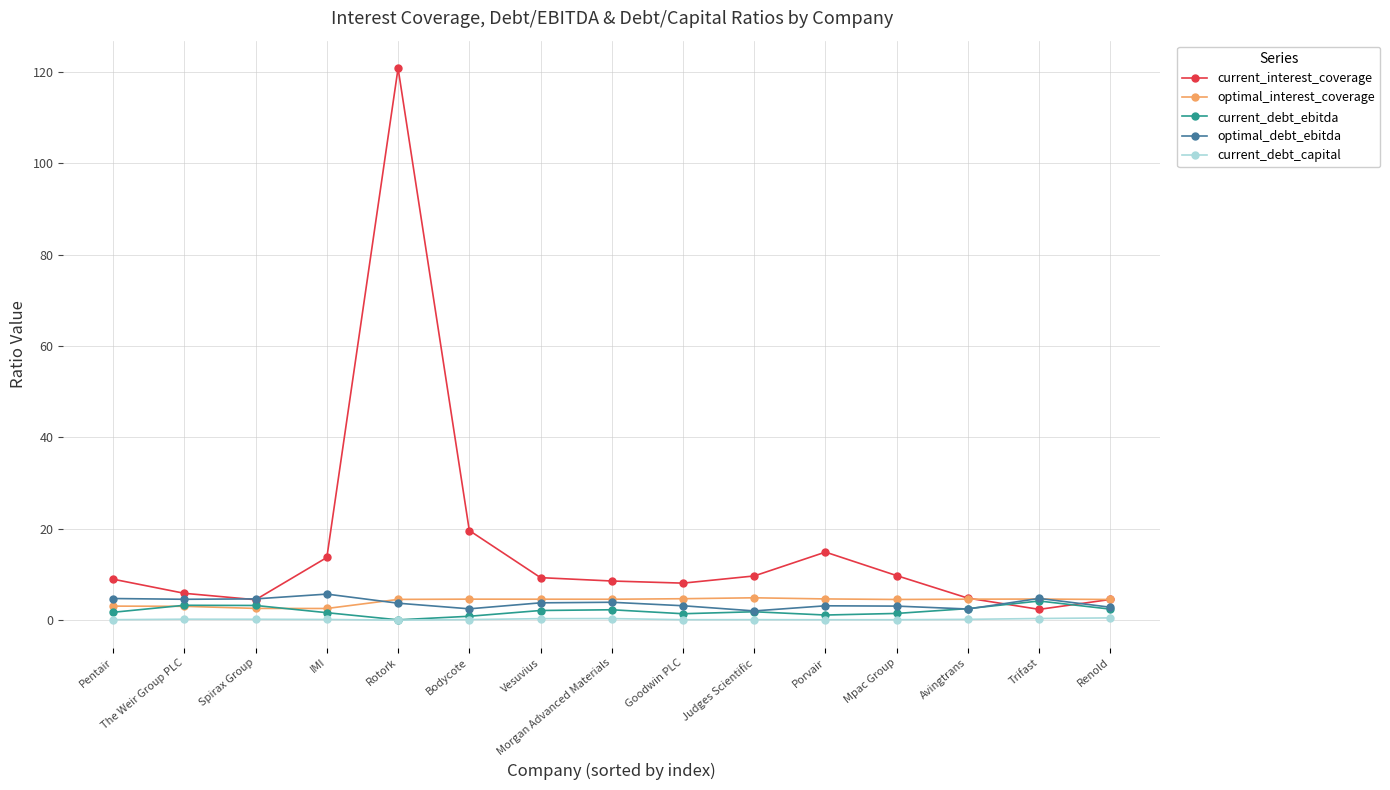

Where does the current_interest_coverage series first go above 8?

Pentair